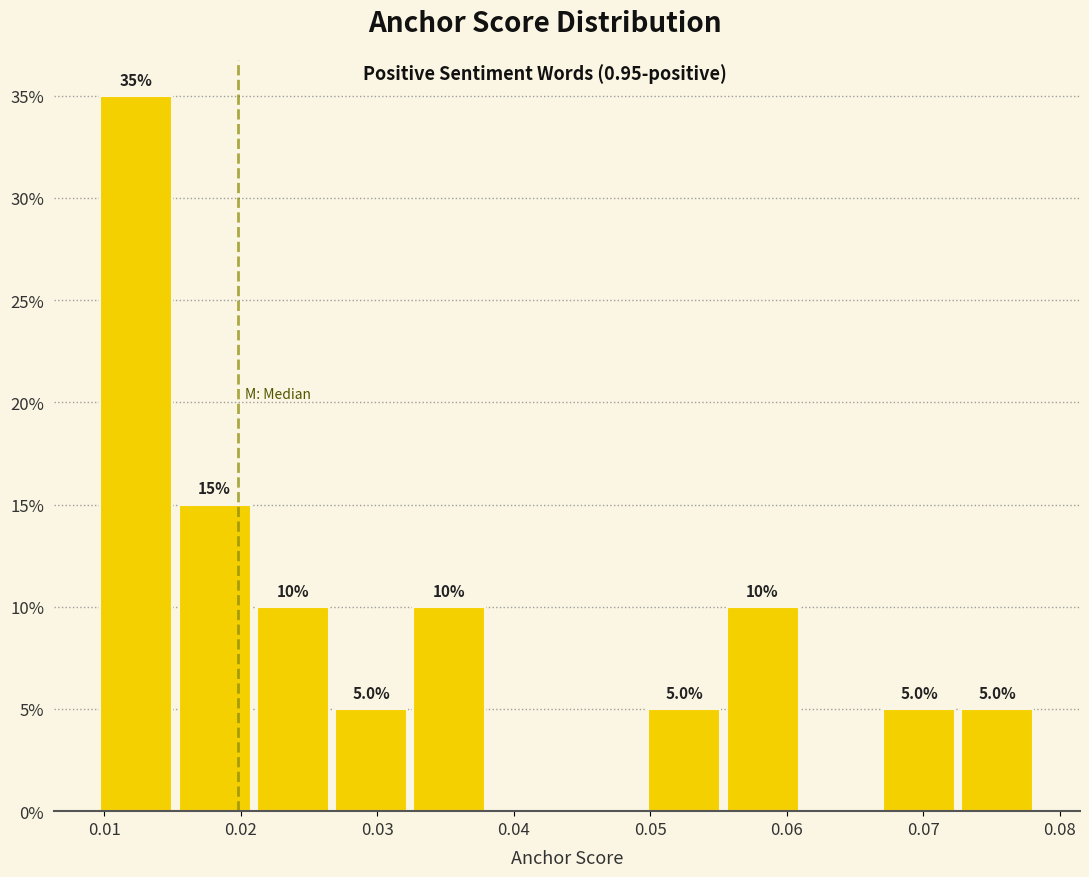

Over which range of the x-axis is the bar tallest?

0.009 to 0.015